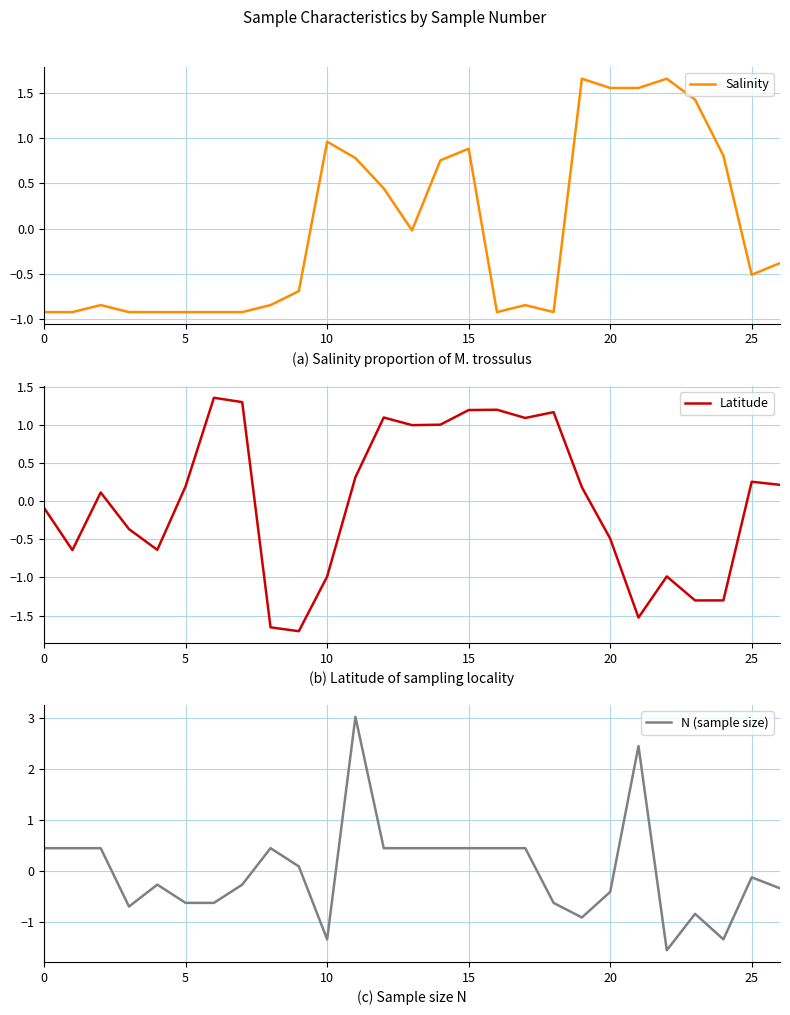

How many negative values does the Salinity series have?

16